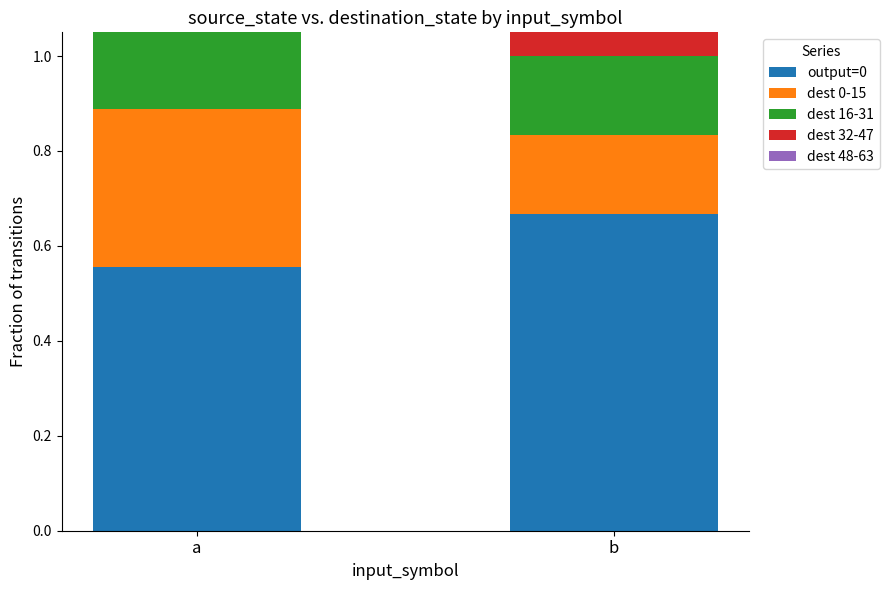

How many bars are there in each group?

5